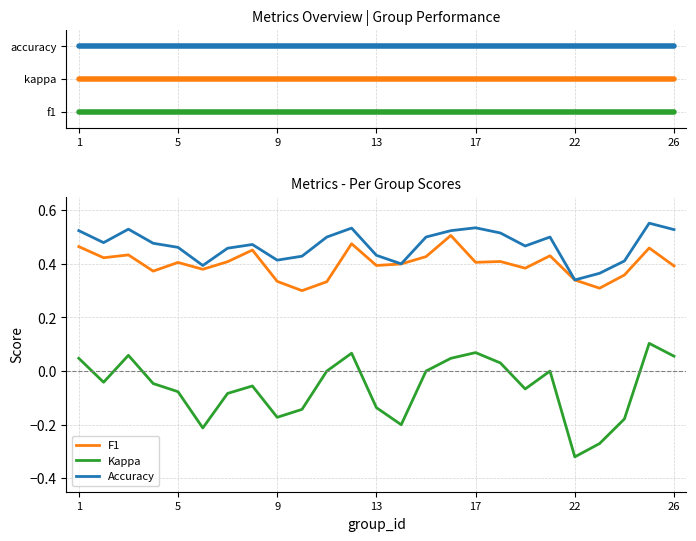

Between 1 and 9, which series saw the biggest shift?

Kappa